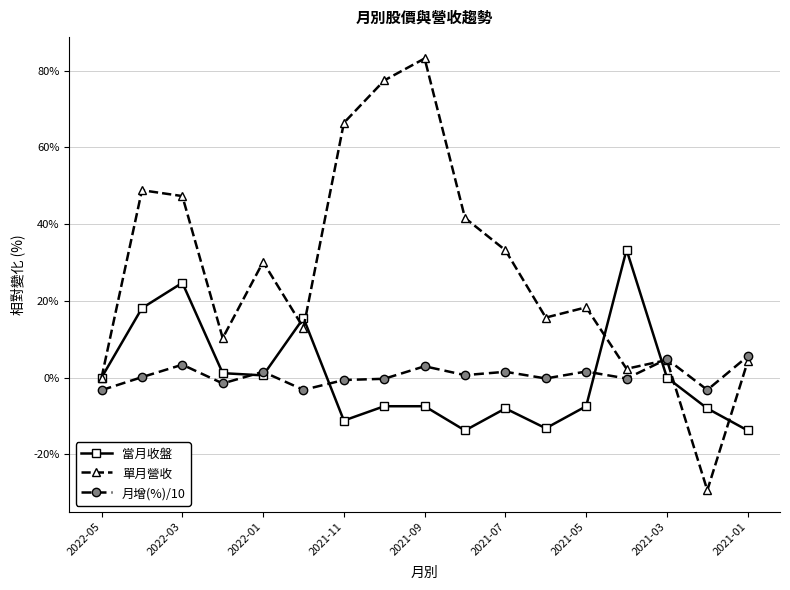

How many data points in 單月營收 are above 18?

9